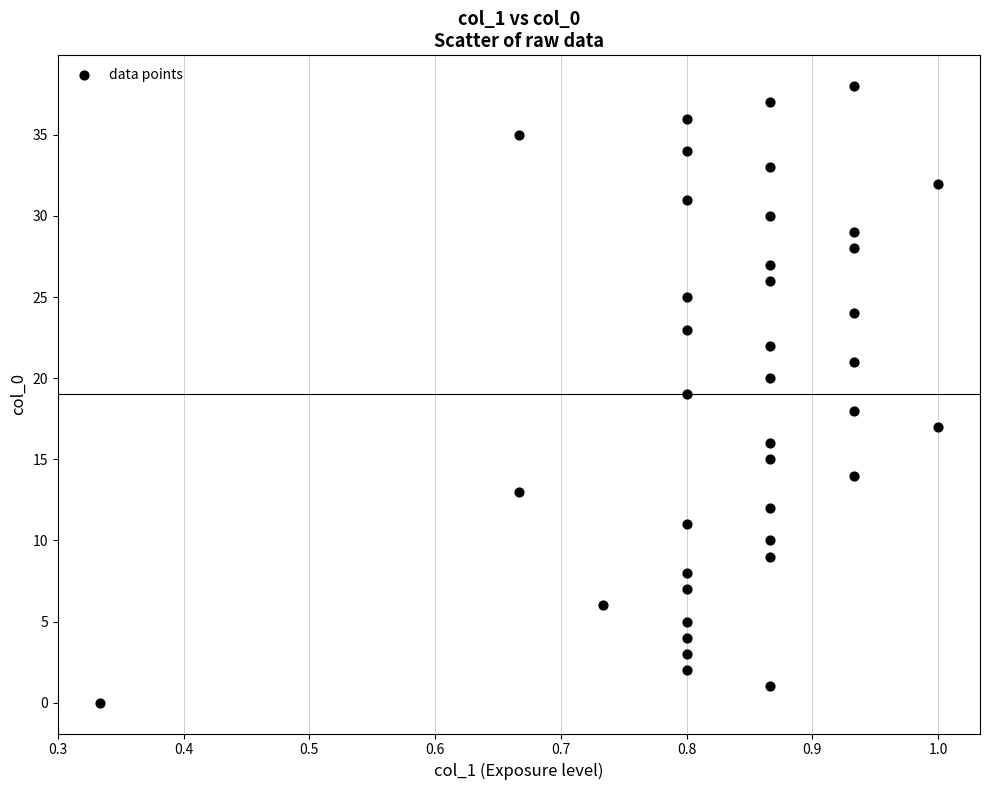

What is the range of Y values (max minus min)?

38